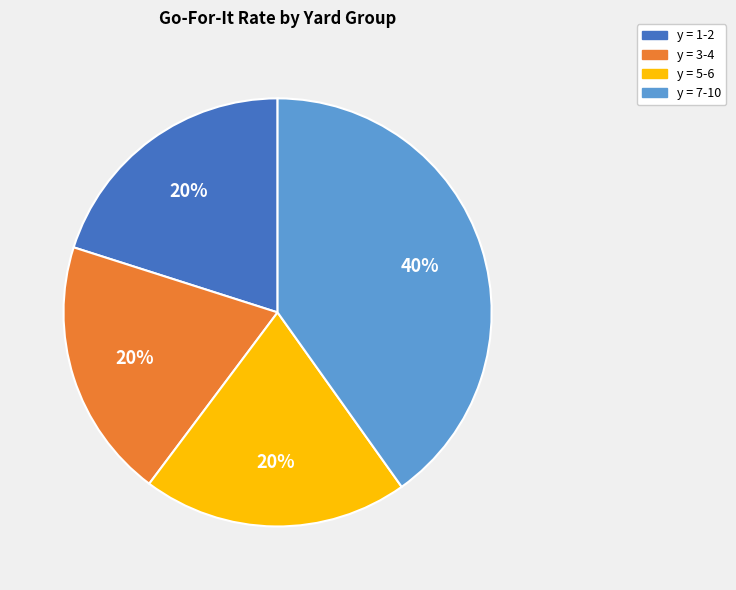

To the nearest percent, what is the difference between the largest and smallest slice percentages?

20%